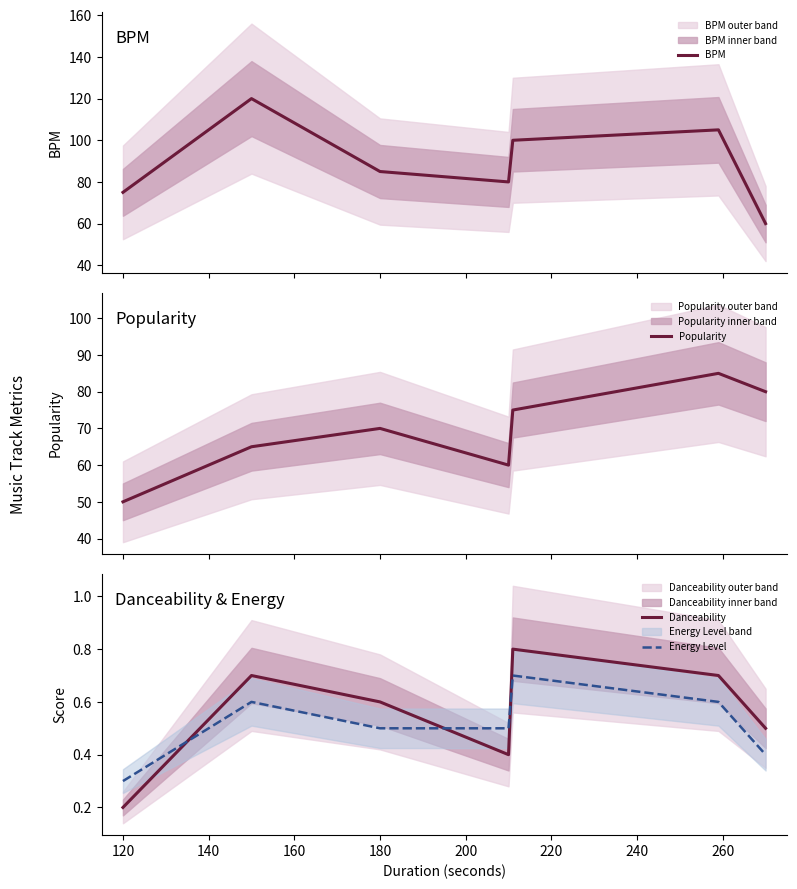

At which label does Energy Level reach its minimum?

120